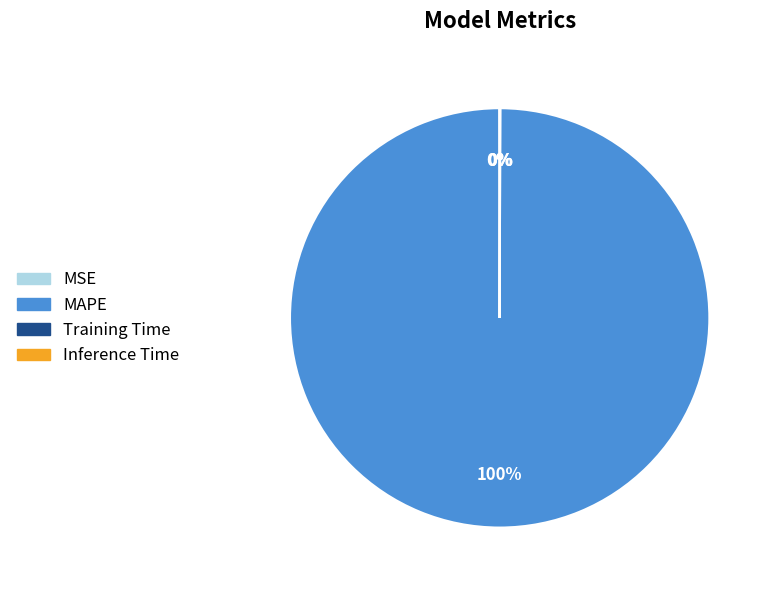

Which category has the biggest portion of the pie?

MAPE